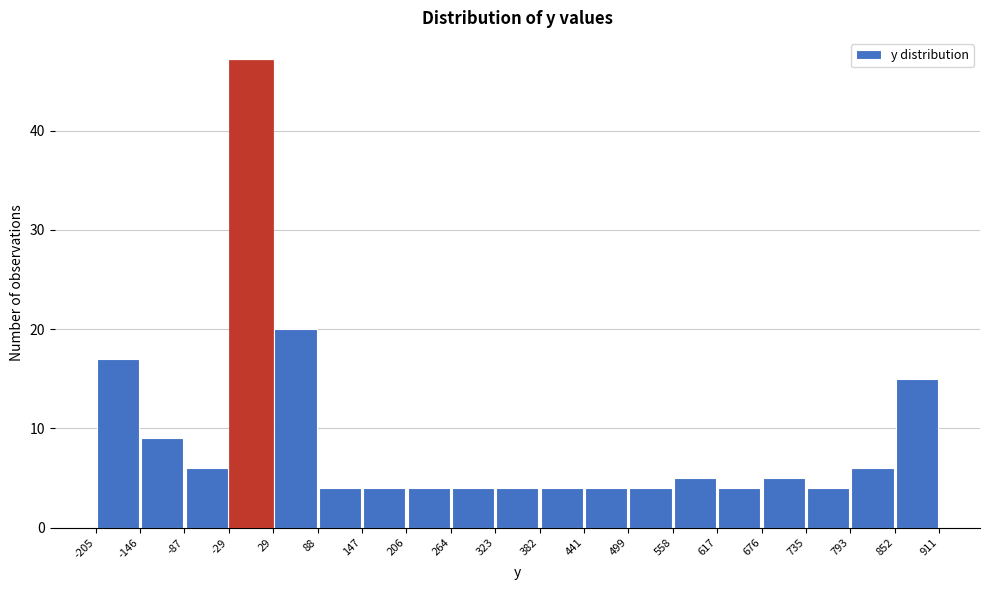

Reading left to right, list every bar in this chart as the range it spans on the x-axis followed by its height. The values are not printed on the chart, so give them approximately, as read against the axis.

-205 to -146: 17
-146 to -87: 9
-87 to -29: 6
-29 to 29: 47
29 to 88: 20
88 to 147: 4
147 to 206: 4
206 to 264: 4
264 to 323: 4
323 to 382: 4
382 to 441: 4
441 to 499: 4
499 to 558: 4
558 to 617: 5
617 to 676: 4
676 to 735: 5
735 to 793: 4
793 to 852: 6
852 to 911: 15